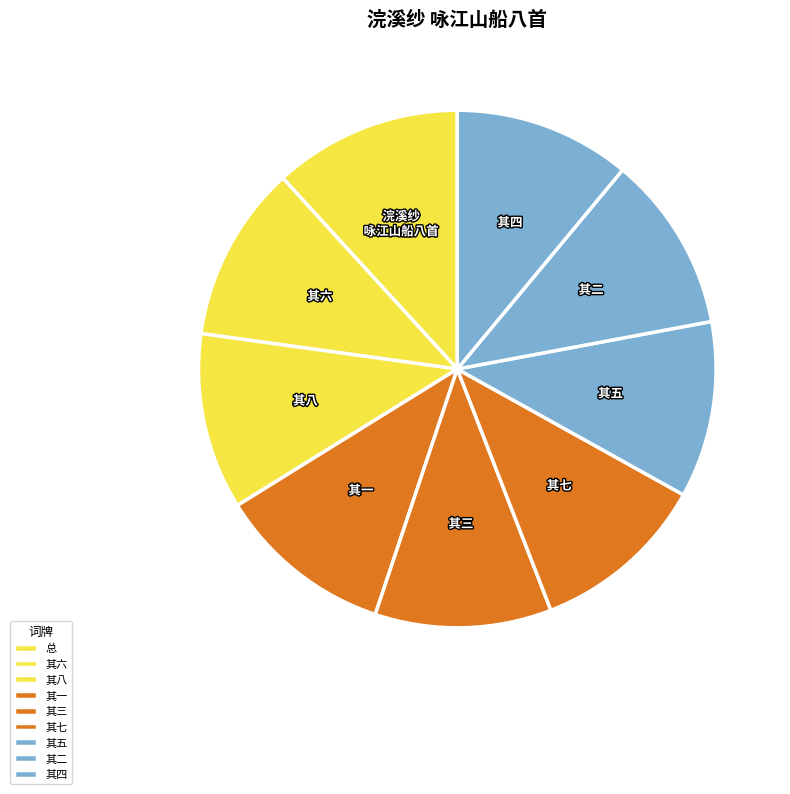

How many segments does this pie chart have?

9